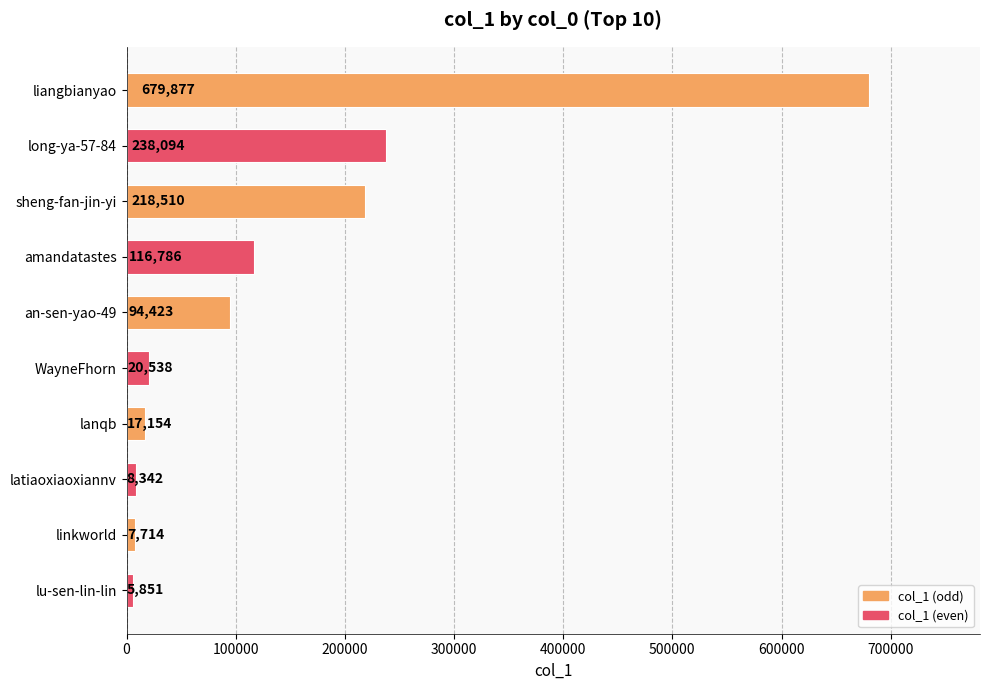

What is the sum of all values?

1407289